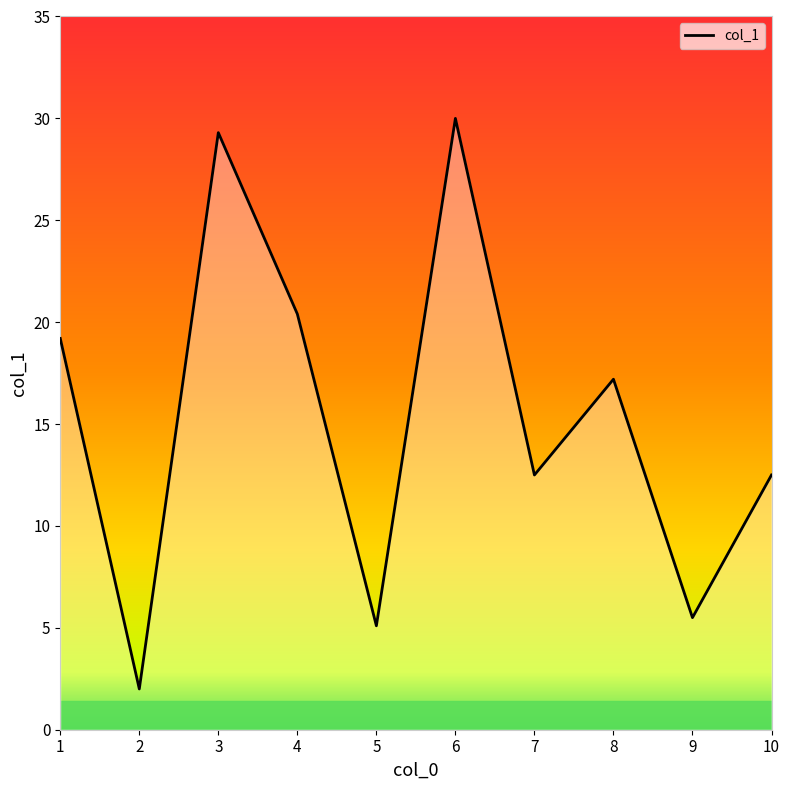

Count the number of values greater than 17.

5